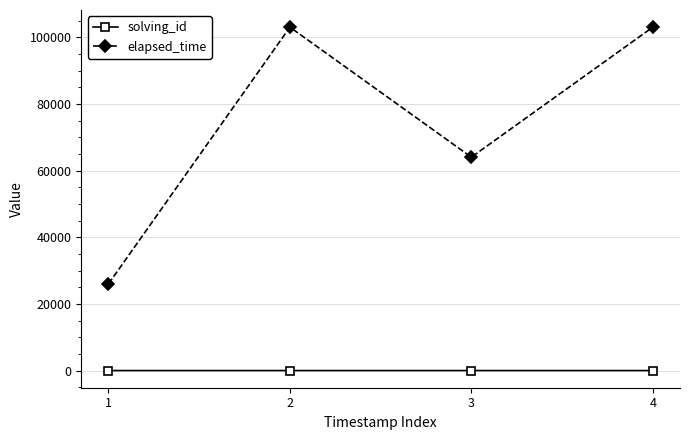

True or false: elapsed_time and solving_id intersect in this chart.

False